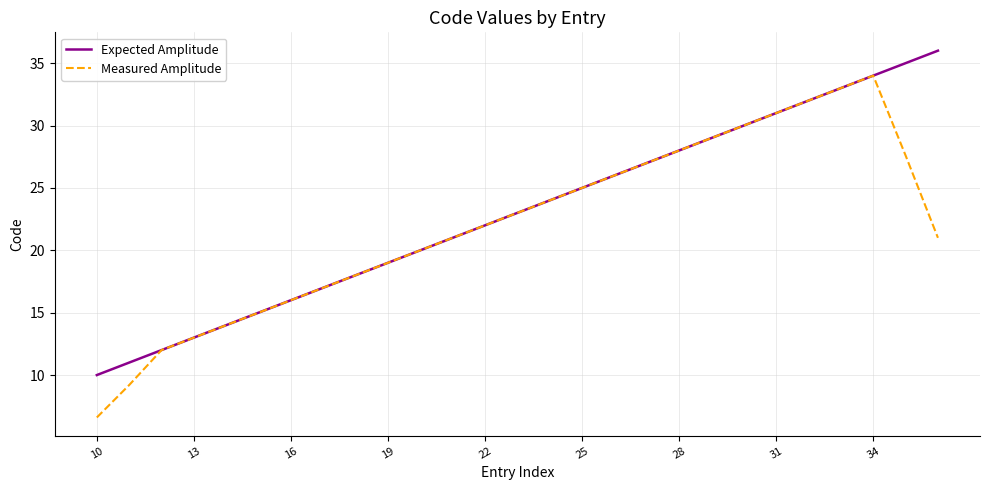

How many lines are shown in the chart?

2